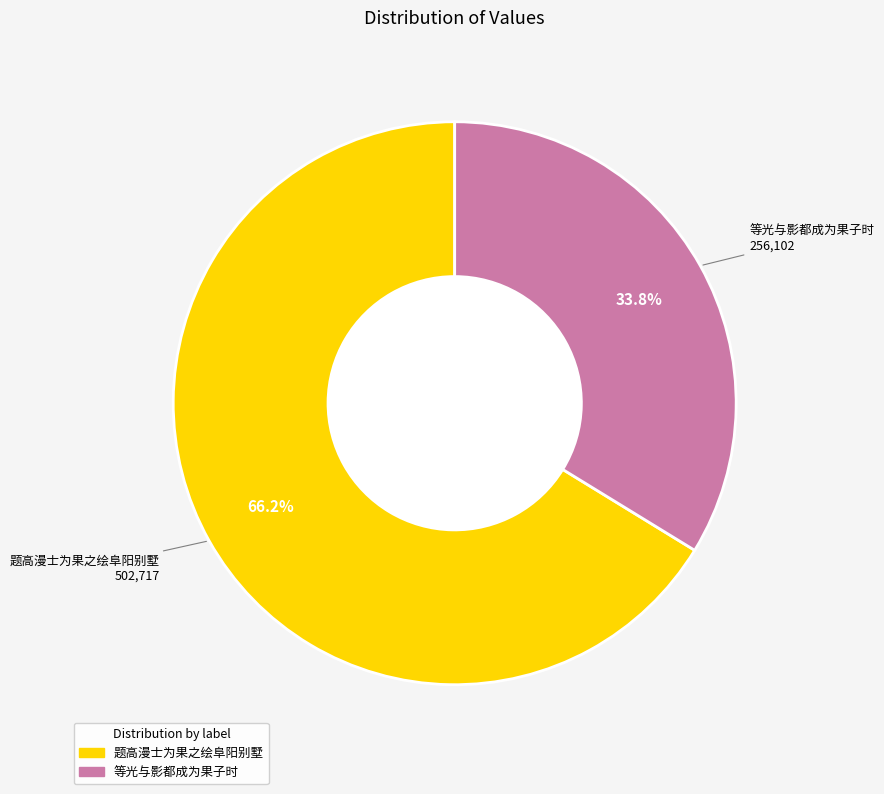

What portion of the pie excludes 等光与影都成为果子时?

66.2%